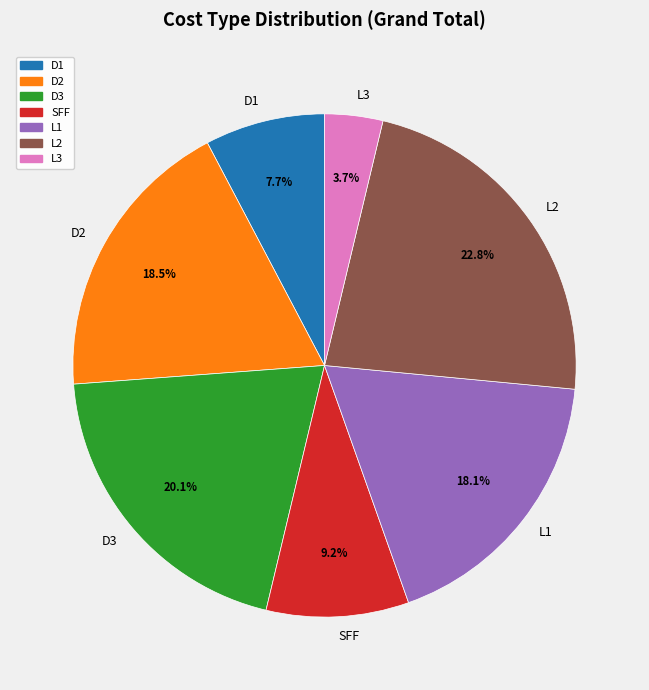

To the nearest percent, what portion does SFF represent?

9%